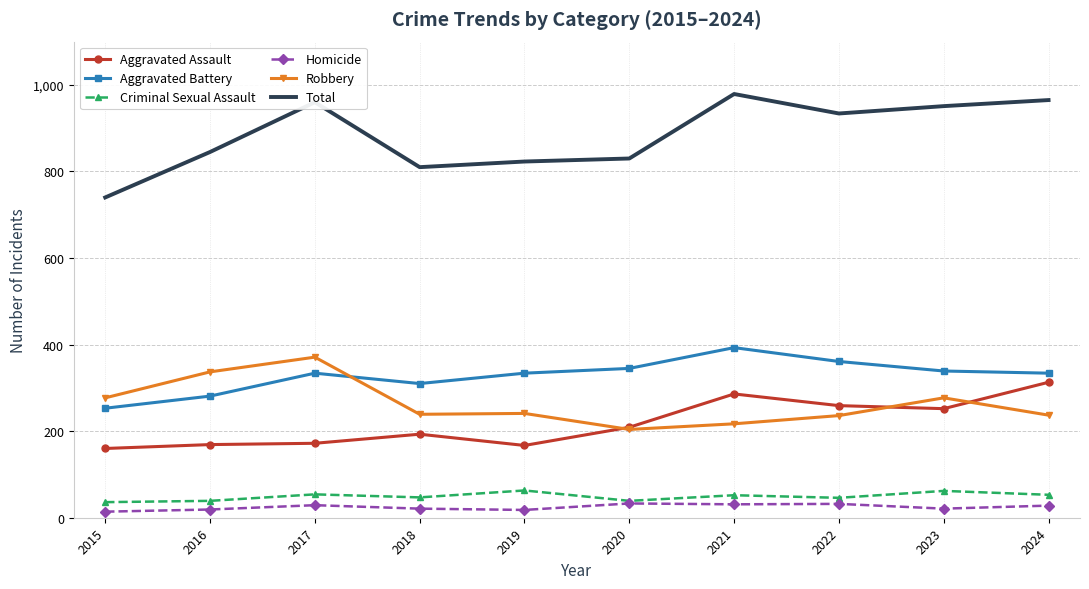

At 2019, list the series in order from smallest to largest.

Homicide, Criminal Sexual Assault, Aggravated Assault, Robbery, Aggravated Battery, Total